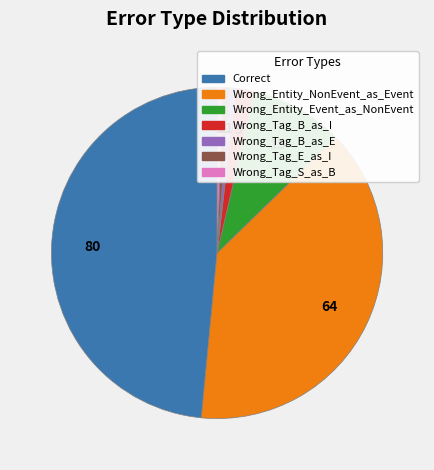

What is the largest slice in the pie chart?

Correct